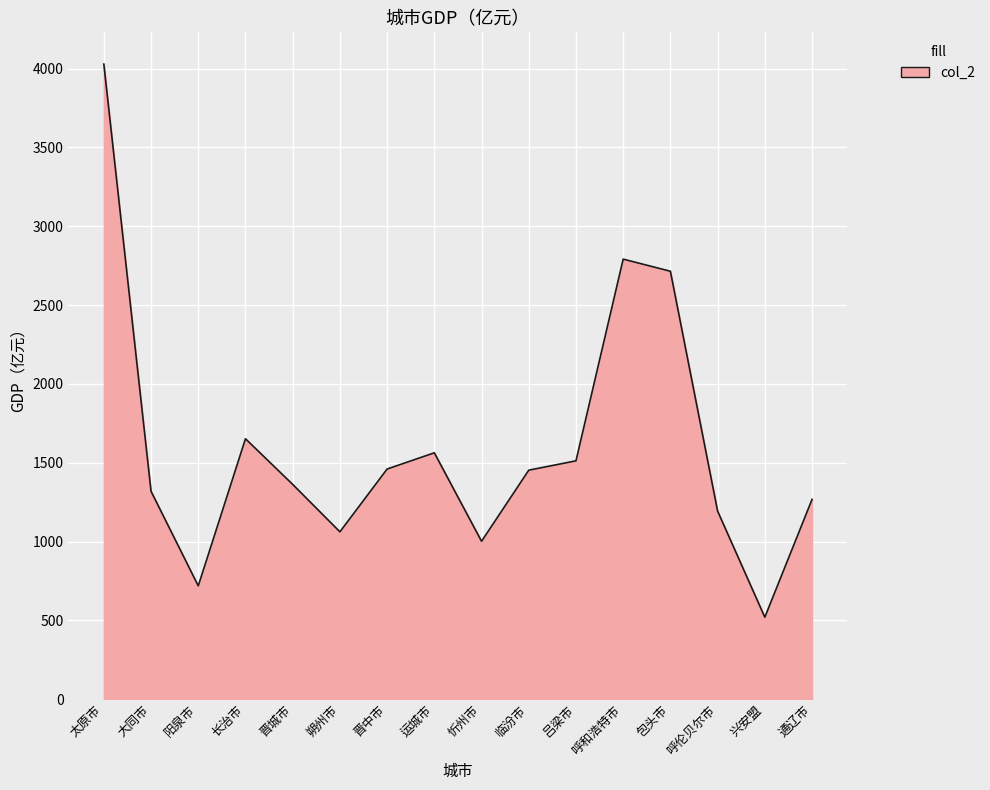

Approximately how many times larger is the value at 包头市 compared to 晋中市?

1.9